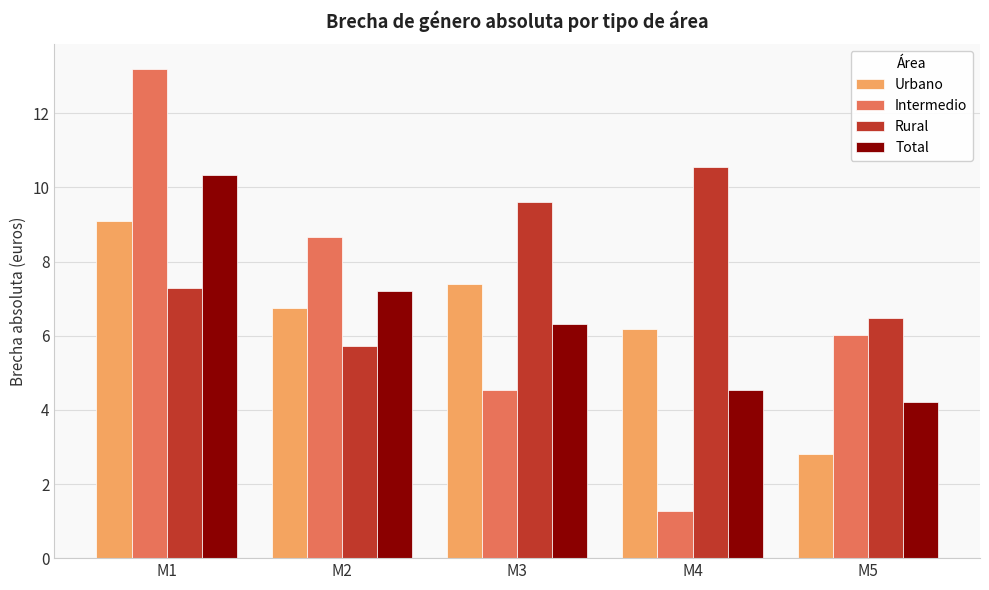

Rank the series at M4 from lowest to highest value.

Intermedio, Total, Urbano, Rural